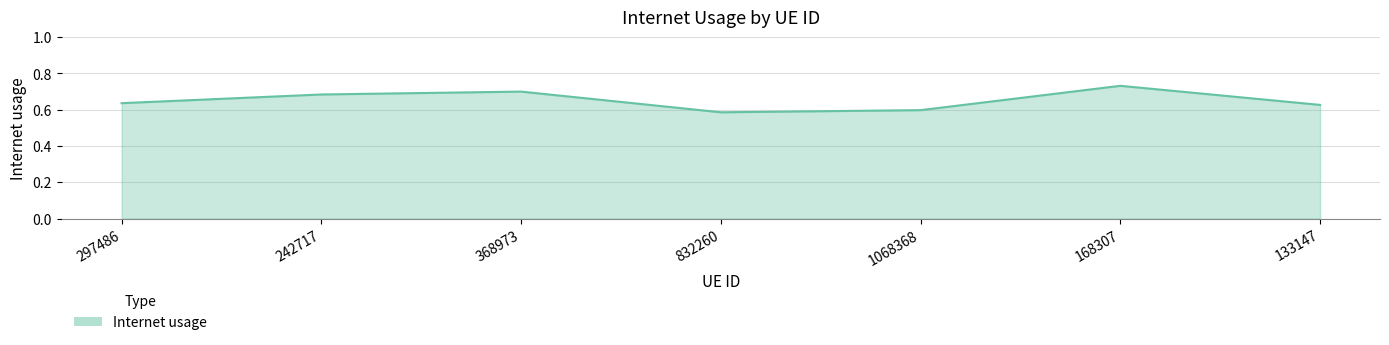

Rank the categories by value from lowest to highest.

832260, 1068368, 133147, 297486, 242717, 368973, 168307